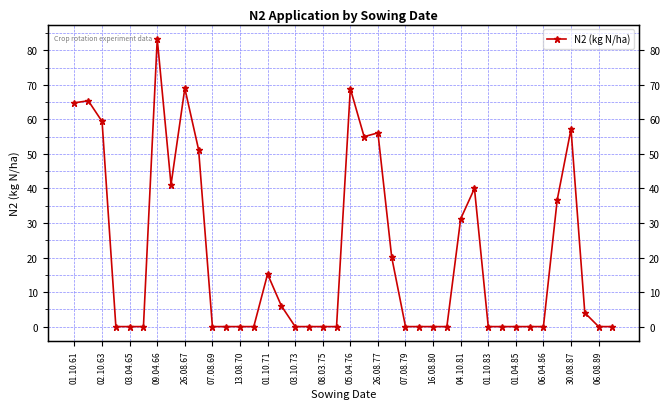

How many points are lower than both their immediate neighbors (excluding endpoints)?

2